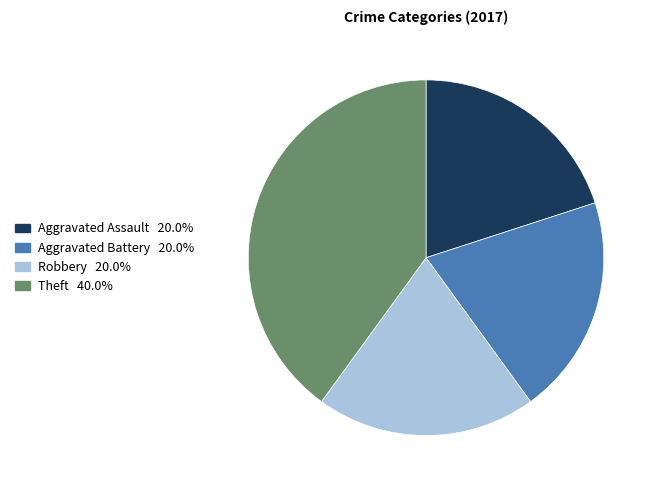

What is the ratio of the value at Aggravated Battery to the value at Theft?

0.5